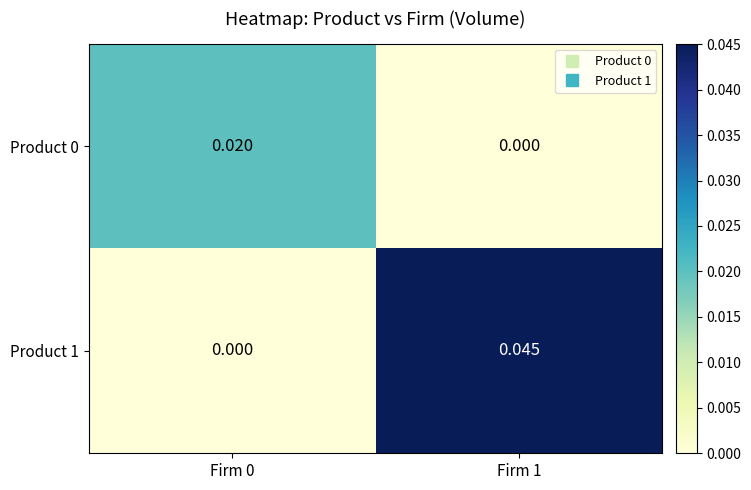

How many values in the Product 1 series exceed 0?

1